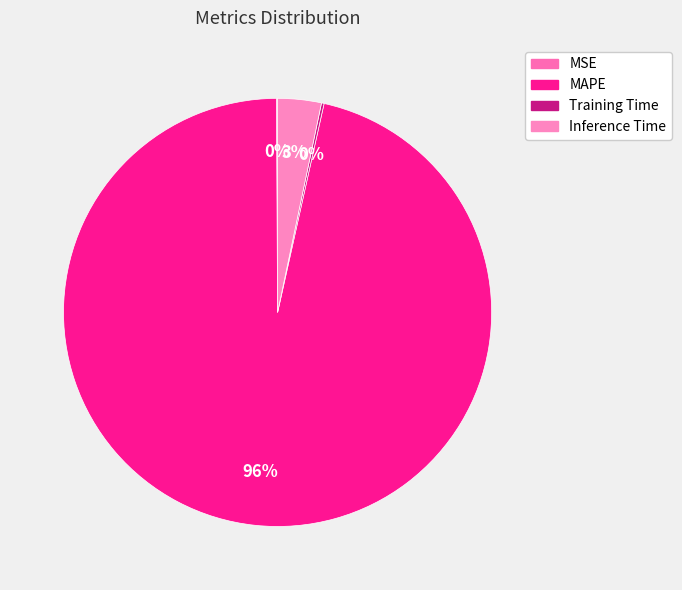

How many segments does this pie chart have?

4